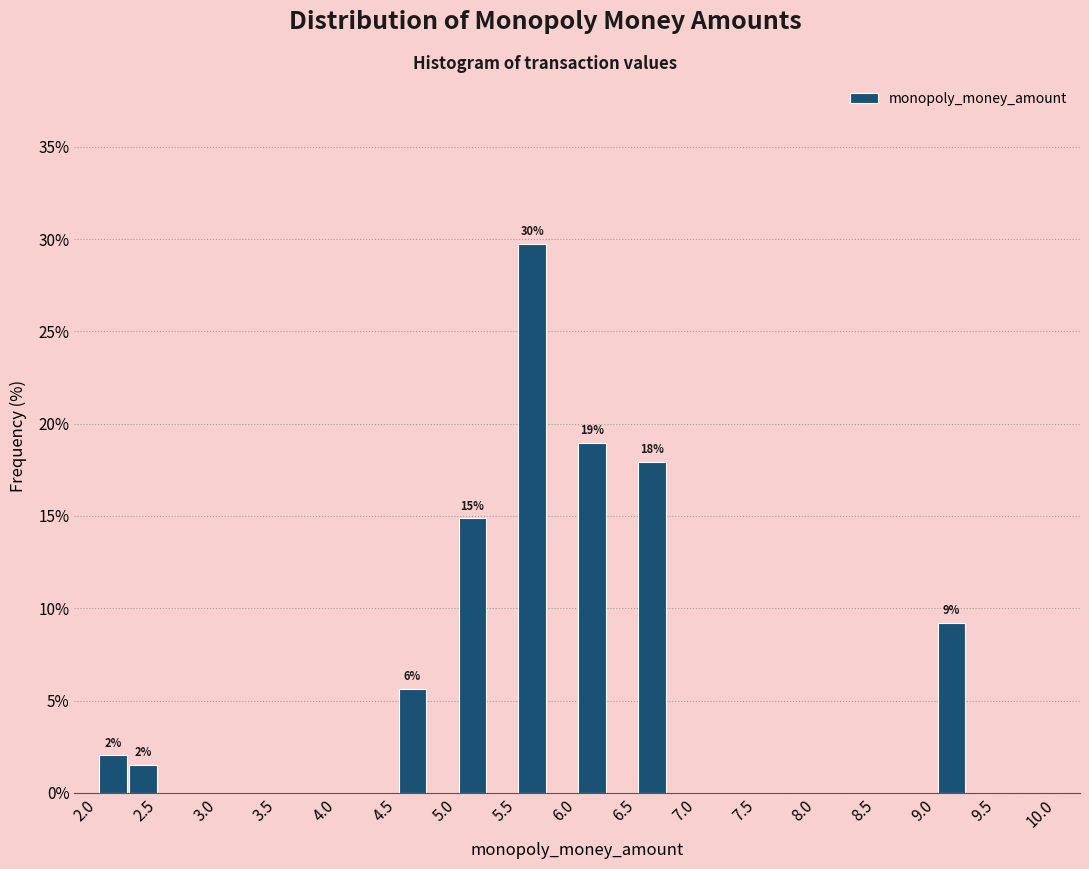

Which range on the x-axis has the tallest bar?

5.50 to 5.75